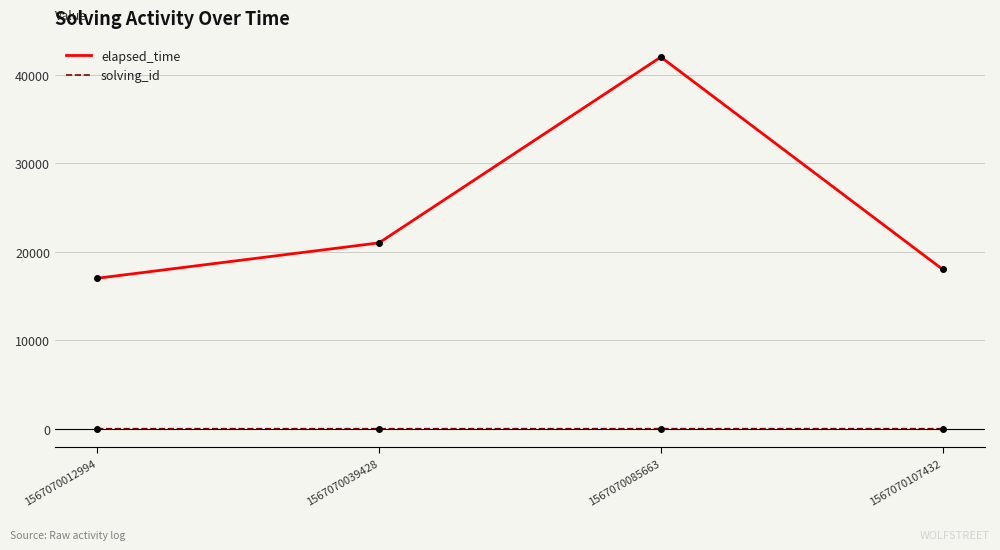

Which series changed the most between 1567070085663 and 1567070107432?

elapsed_time